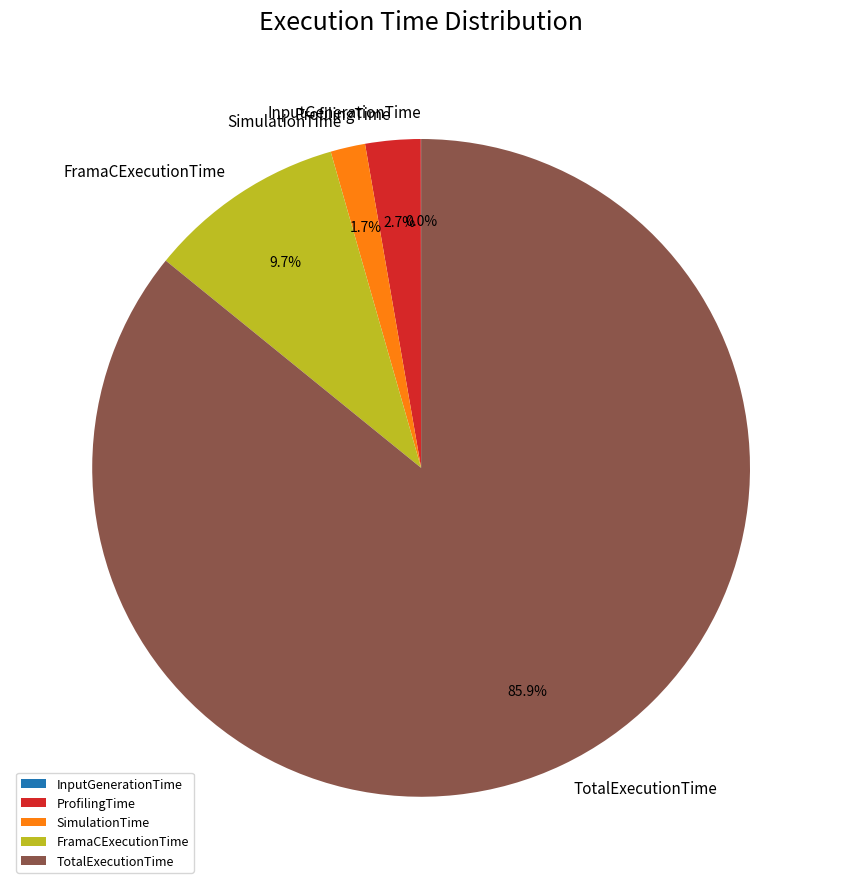

What is the ratio of the value at SimulationTime to the value at ProfilingTime?

0.6